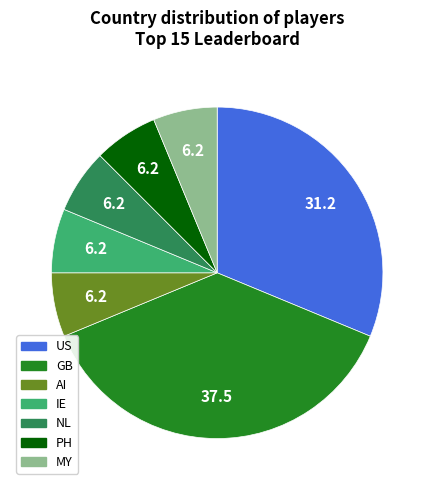

Does any single category account for the majority?

No